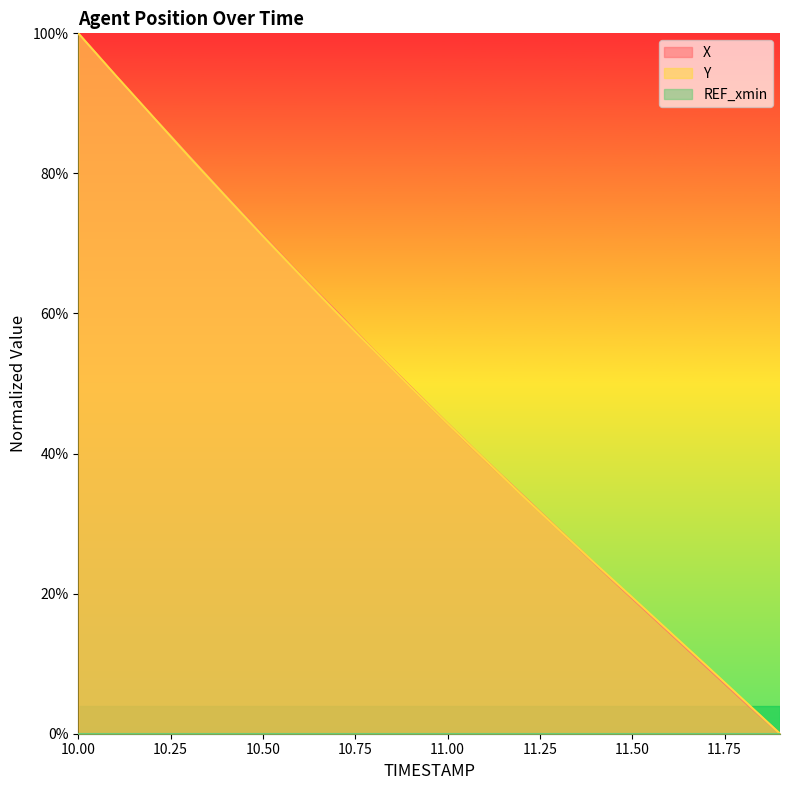

Between 10.8 and 11.7, which is larger?

10.8